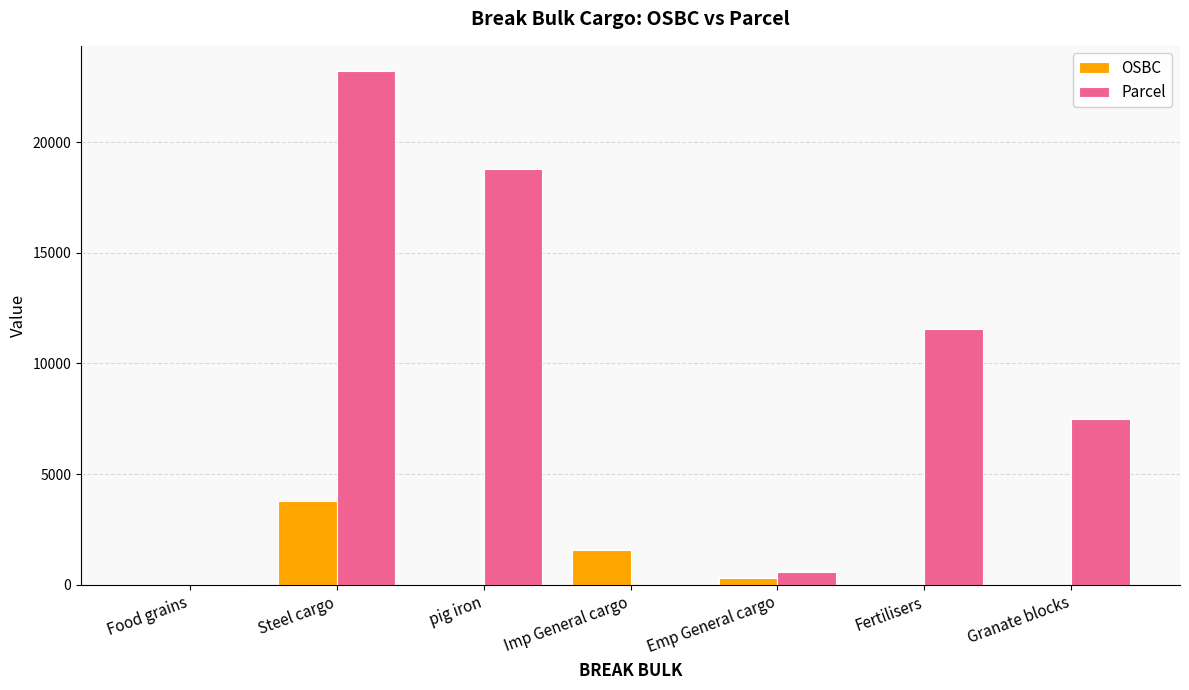

Which category has the highest value across all series?

Steel cargo